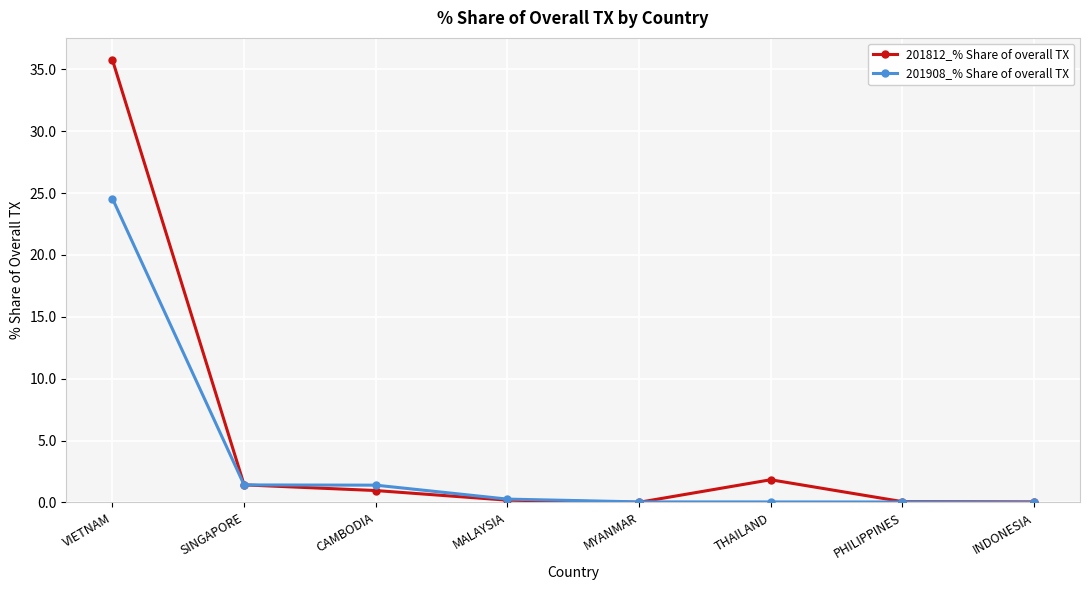

Rank the series by their maximum value, from highest to lowest.

201812_% Share of overall TX, 201908_% Share of overall TX